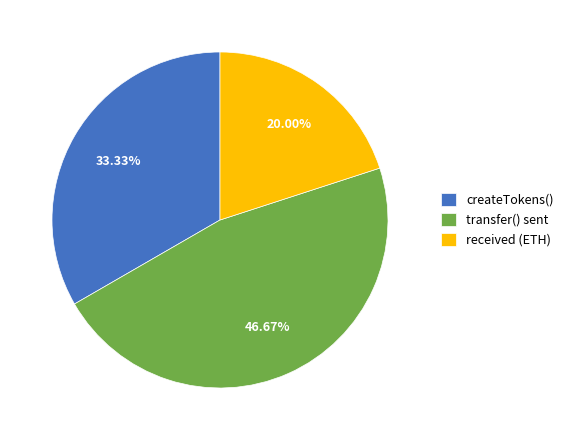

Is the sum of transfer() sent and received (ETH) greater than half?

Yes